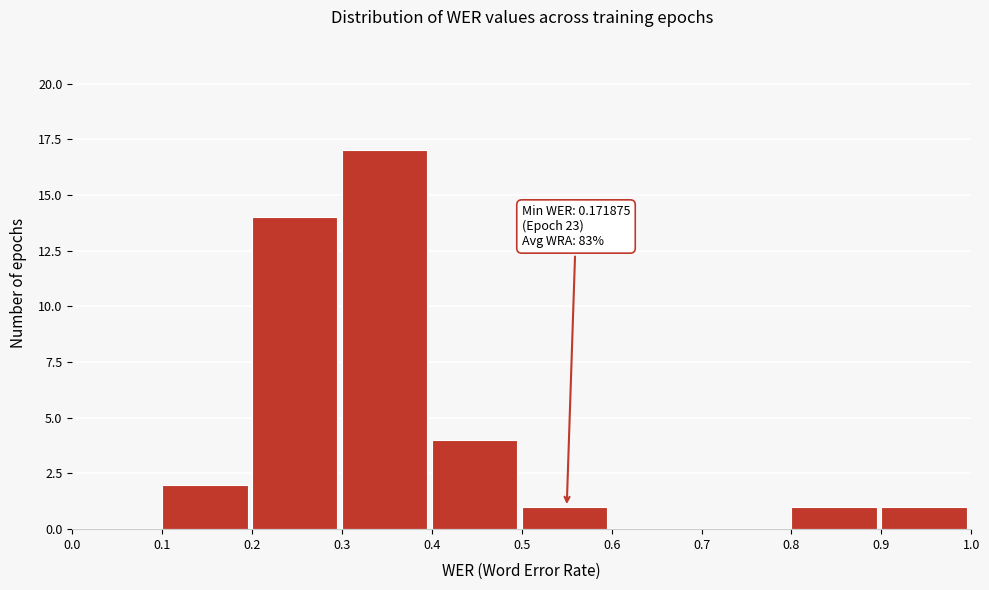

Which range on the x-axis has the tallest bar?

0.3 to 0.4